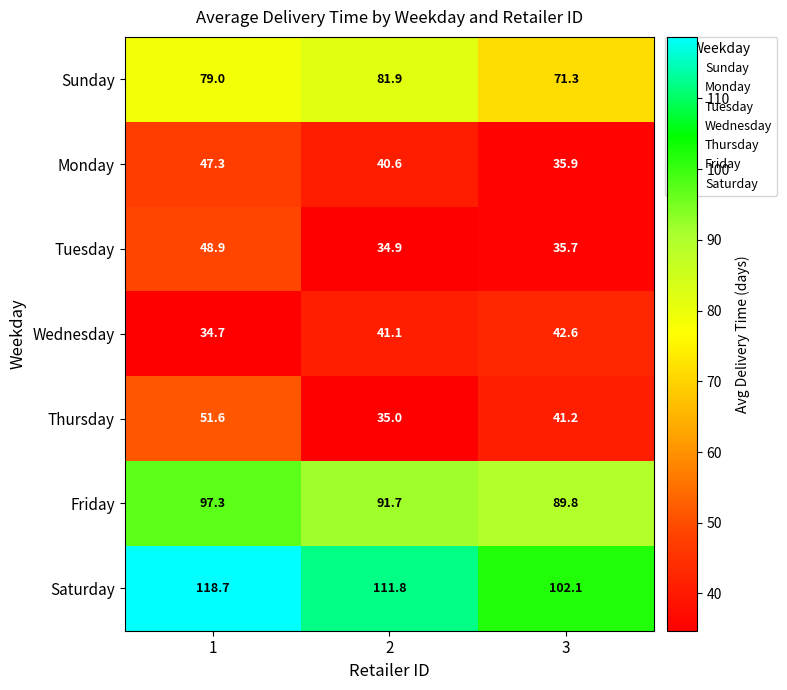

Which category has the highest value across all series?

1